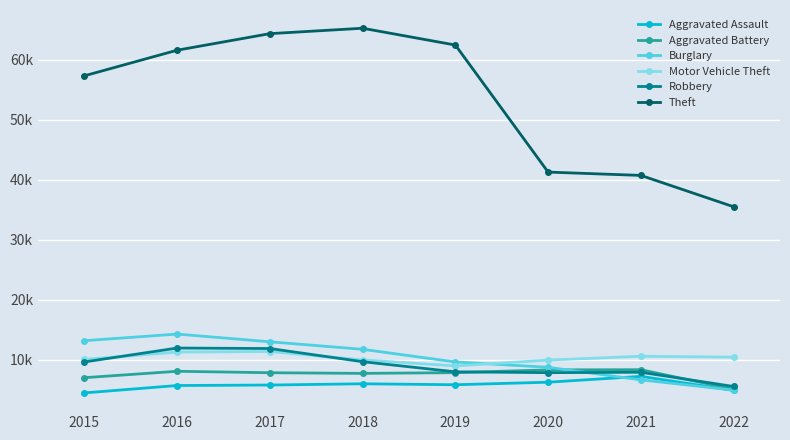

True or false: Theft and Robbery intersect in this chart.

False